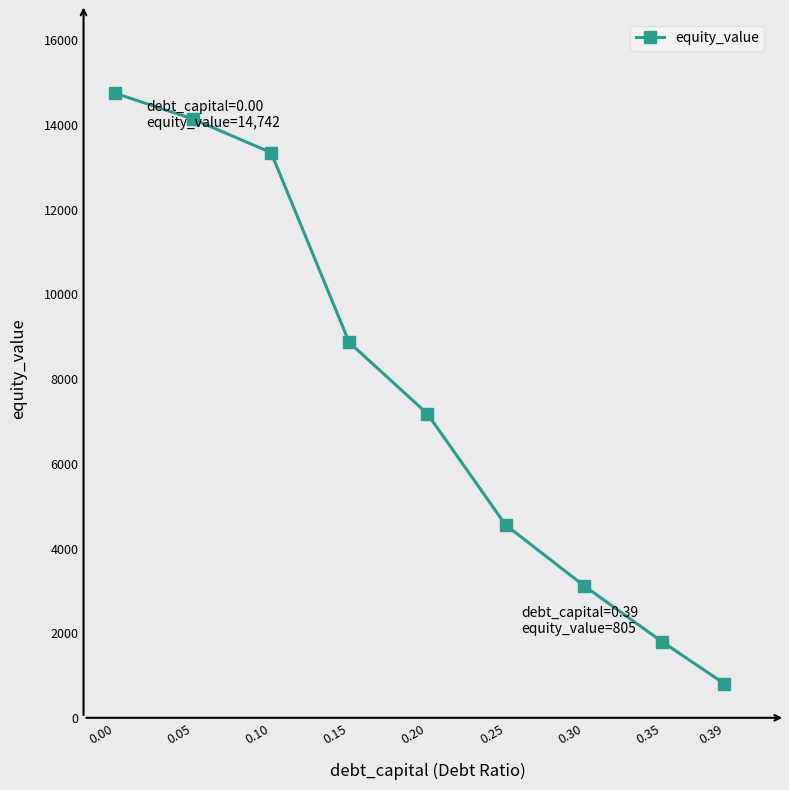

What is the value of the 1st point from the left?

14742.2